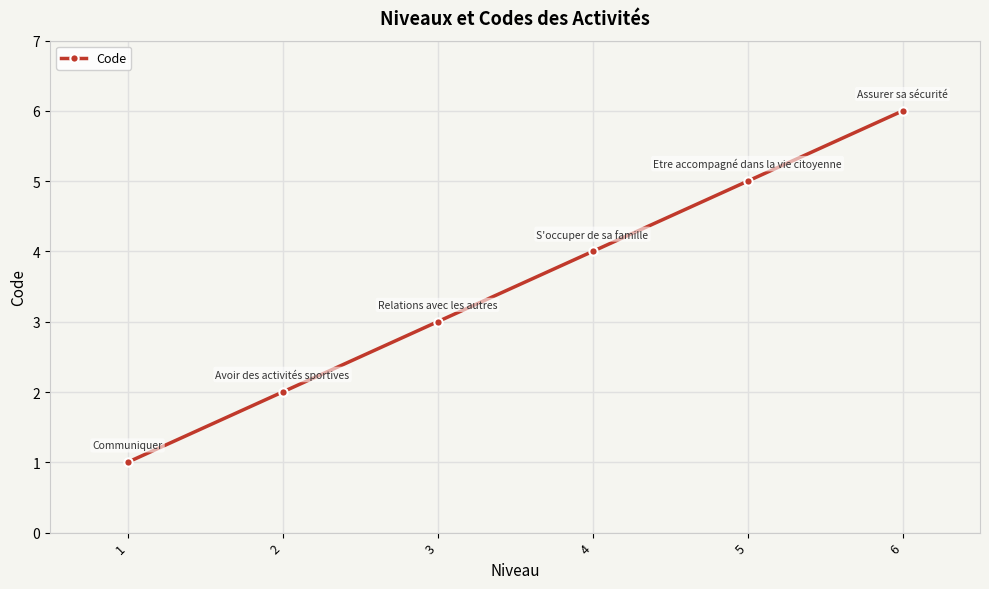

Which label corresponds to the smallest value in the chart?

1